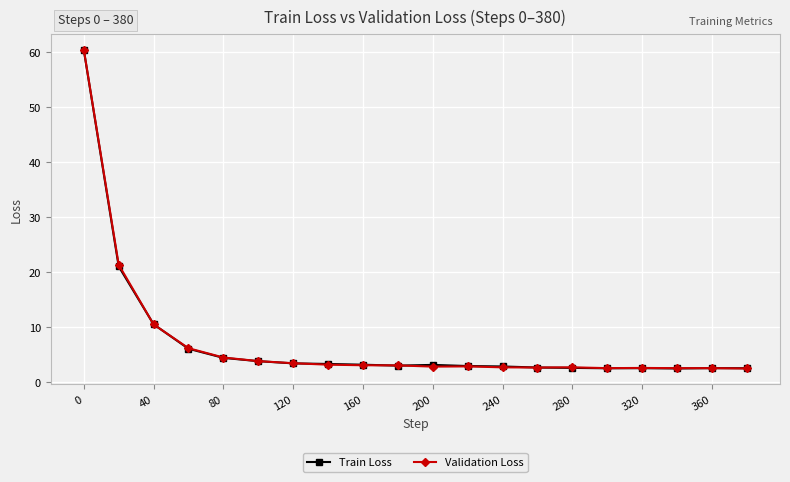

What is the lowest value of the Train Loss series?

2.5